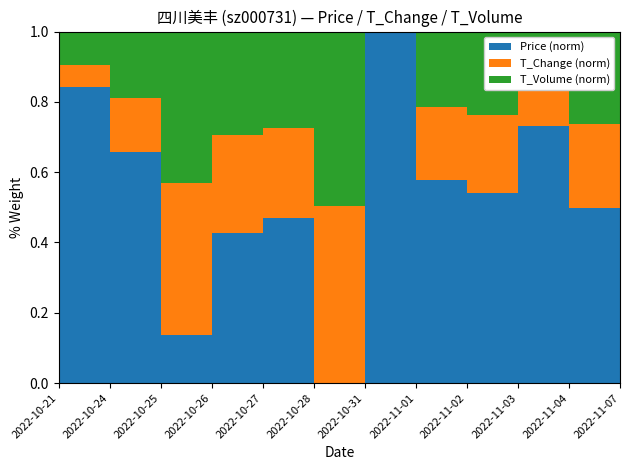

Reading right to left, list all the values displayed in this chart.

price: 2022-11-07=8.3	2022-11-04=8.2	2022-11-03=8.1	2022-11-02=8.0	2022-11-01=8.0	2022-10-31=7.7	2022-10-28=7.7	2022-10-27=8.0	2022-10-26=8.1	2022-10-25=8.0	2022-10-24=8.7	2022-10-21=8.6
t_change: 2022-11-07=2.2	2022-11-04=2.6	2022-11-03=1.7	2022-11-02=2.0	2022-11-01=1.9	2022-10-31=1.4	2022-10-28=2.4	2022-10-27=2.1	2022-10-26=2.5	2022-10-25=6.1	2022-10-24=2.5	2022-10-21=1.7
t_volume: 2022-11-07=10864.0	2022-11-04=12327.0	2022-11-03=7892.0	2022-11-02=9597.0	2022-11-01=8606.0	2022-10-31=6285.0	2022-10-28=11093.0	2022-10-27=9844.0	2022-10-26=11955.0	2022-10-25=28341.0	2022-10-24=12661.0	2022-10-21=8608.0